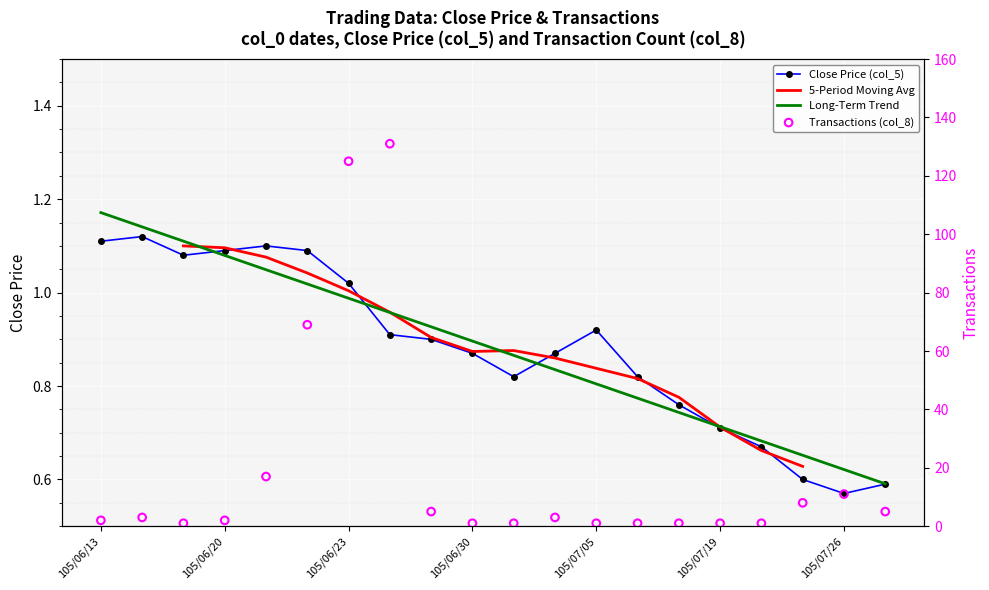

What are all the series names shown in the legend?

Close Price (col_5), 5-Period Moving Avg, Long-Term Trend, Transactions (col_8)